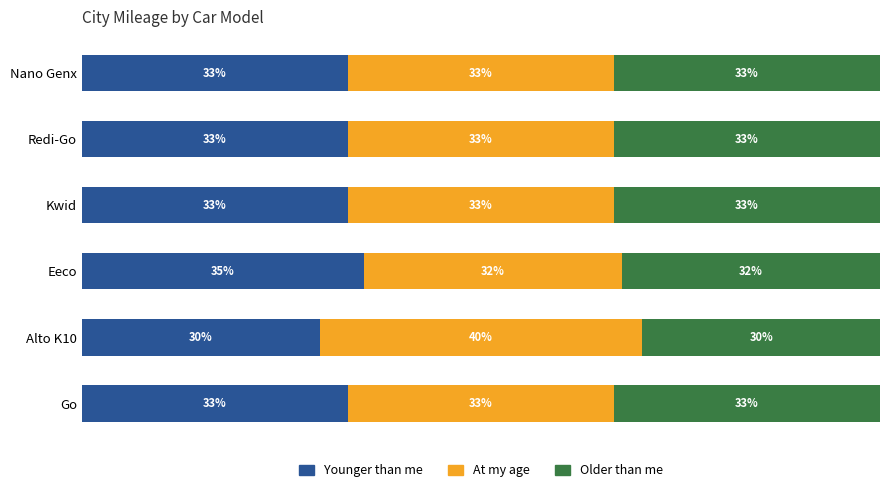

What are all the series names shown in the legend?

Younger than me, At my age, Older than me